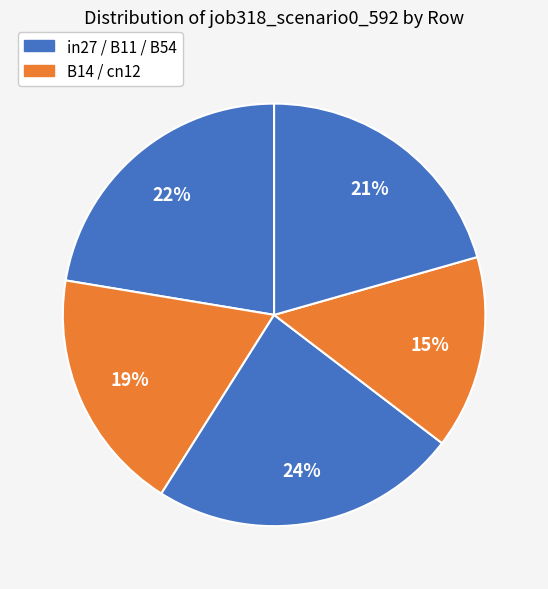

To the nearest percent, what is the difference between the largest and smallest slice percentages?

9%